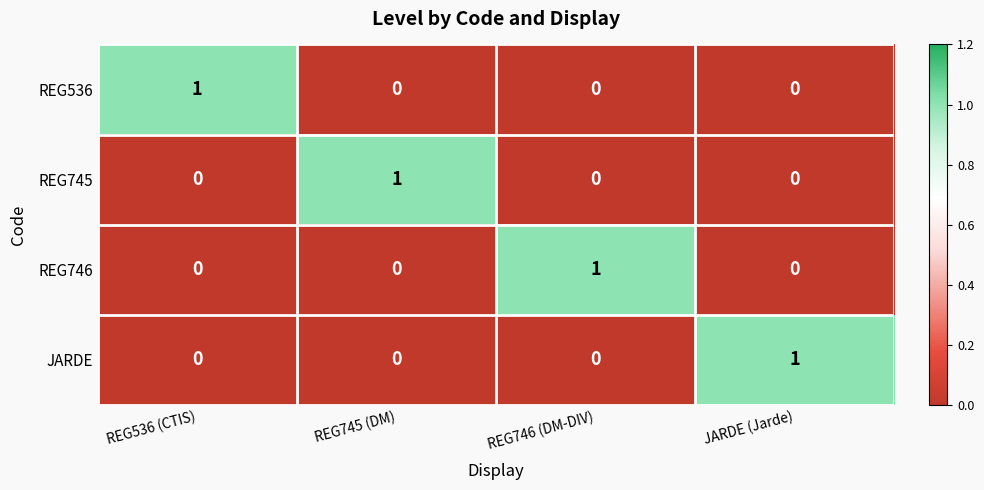

Is the value of JARDE at REG536 (CTIS) greater than the value of REG746 at REG746 (DM-DIV)?

No